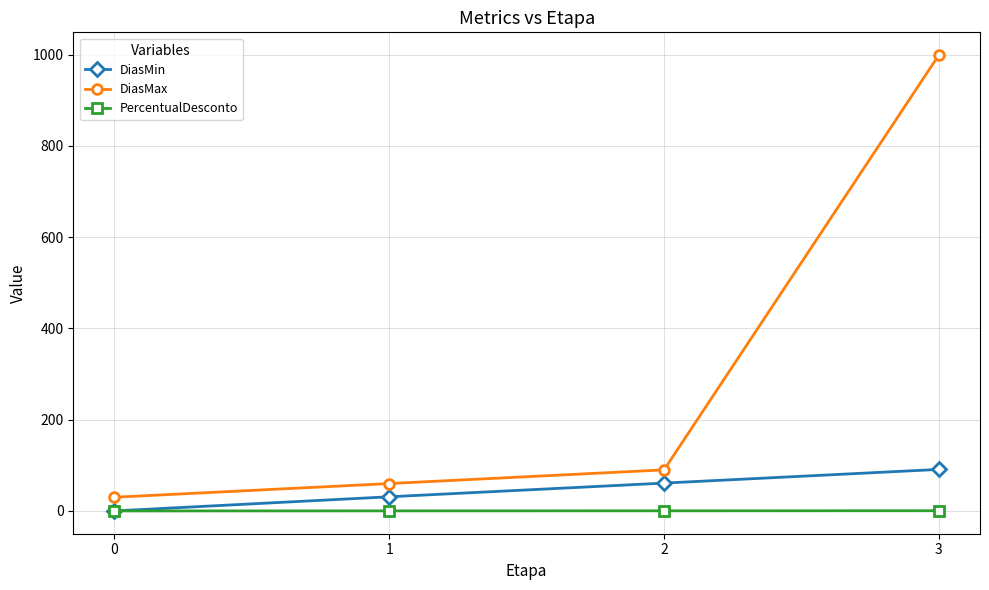

The value of DiasMin at 2 is 61.0. True or false?

True